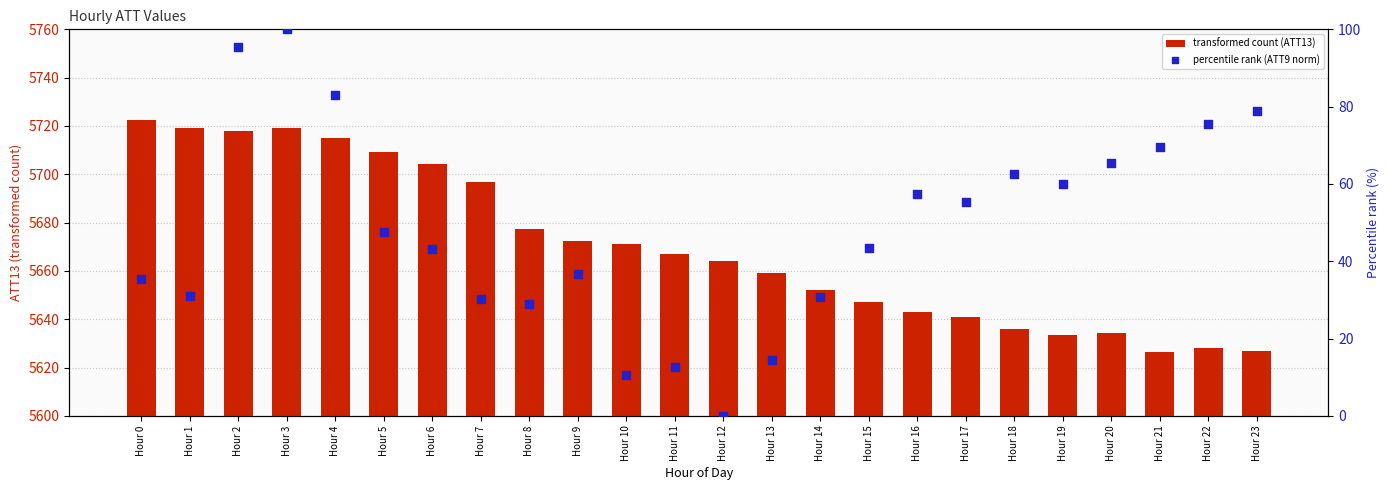

Which series contains the lowest Y value?

percentile rank (ATT9 norm)